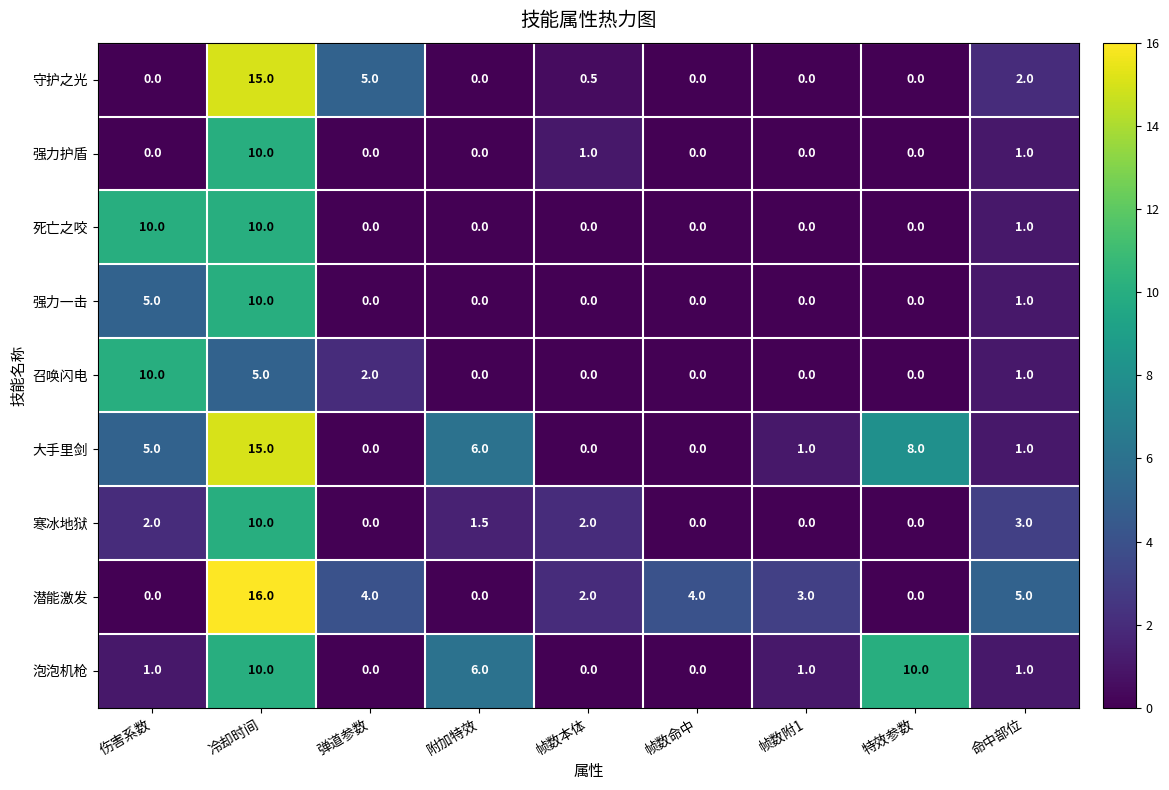

The 潜能激发 series shows 0.0 at 特效参数. True or false?

True